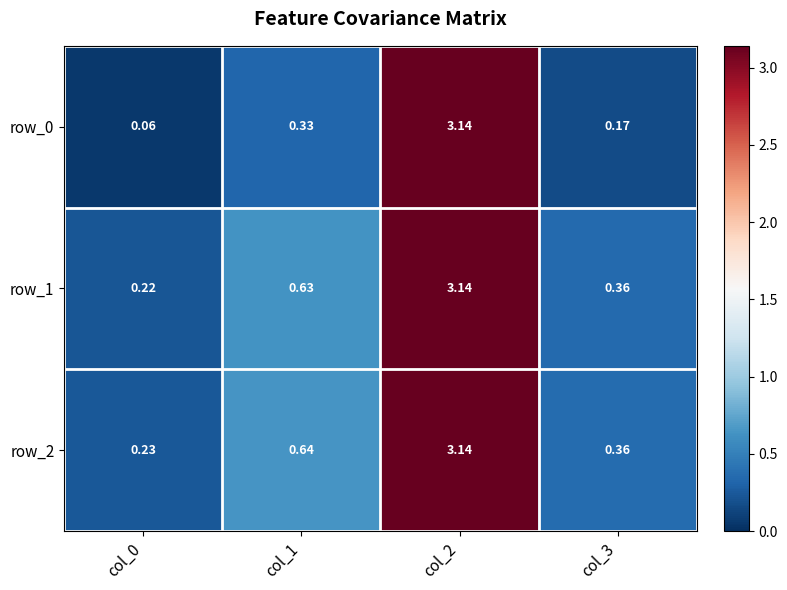

At how many categories does at least one series exceed 2?

1